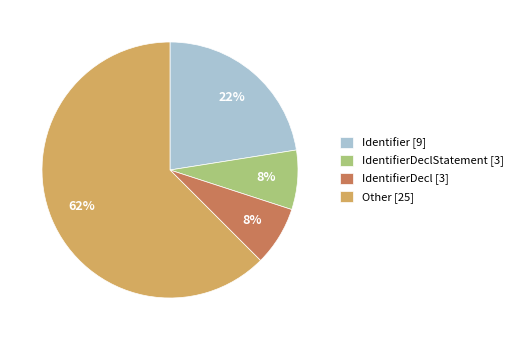

How many slices are in this pie chart?

4